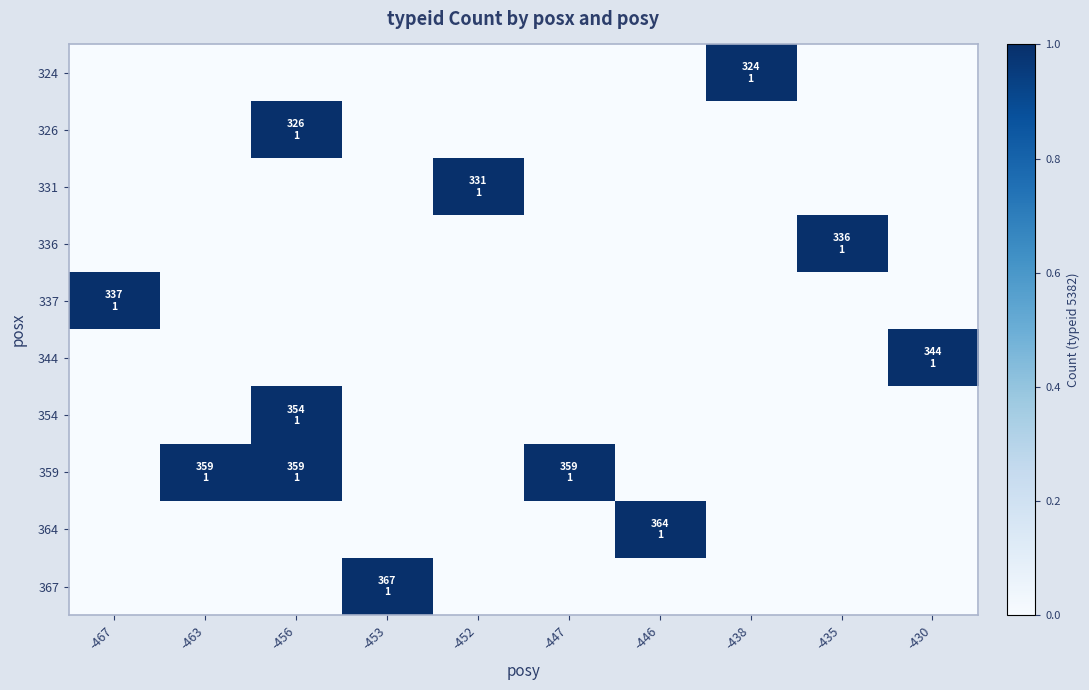

Rank the series by their maximum value, from highest to lowest.

324, 326, 331, 336, 337, 344, 354, 359, 364, 367